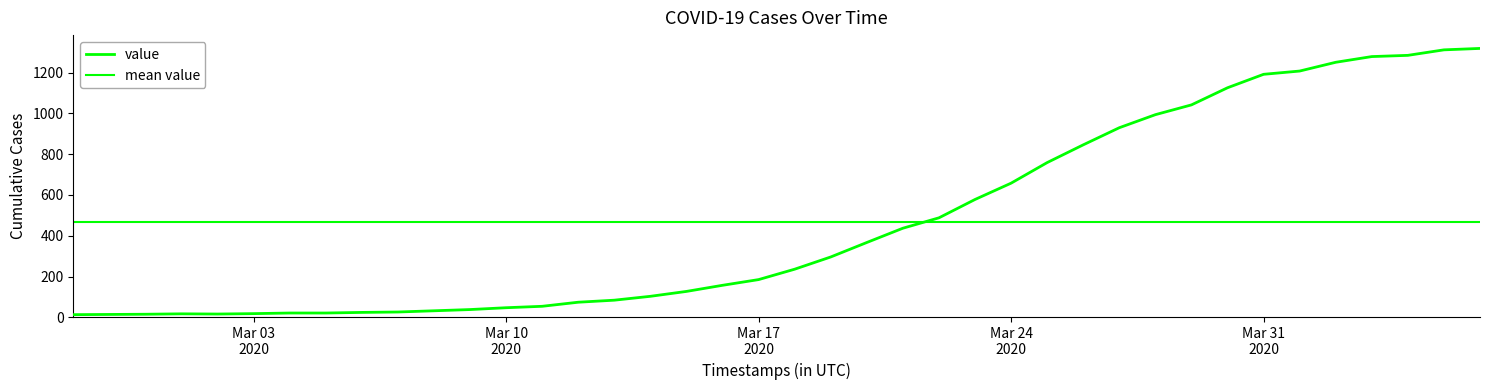

Reading right to left, what are all the values shown in this chart?

1319	1312	1285	1279	1251	1208	1192	1126	1042	994	930	846	759	658	578	488	437	367	296	236	185	157	127	103	84	74	54	47	38	32	26	24	21	21	18	16	17	15	14	13